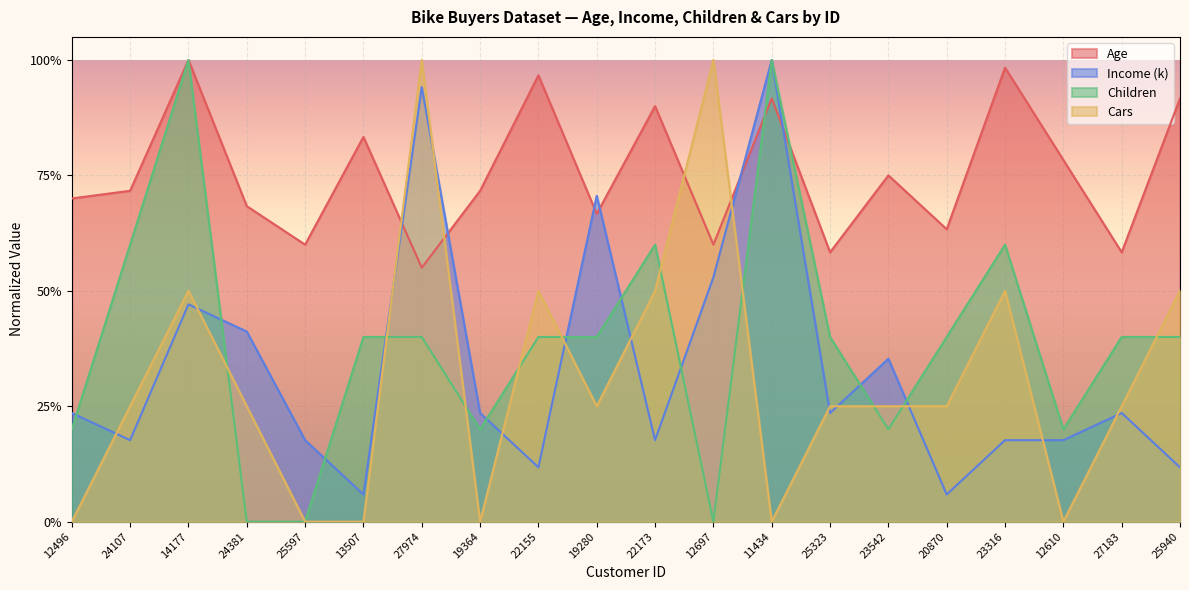

The Age series shows 0.3 at 23542. True or false?

False